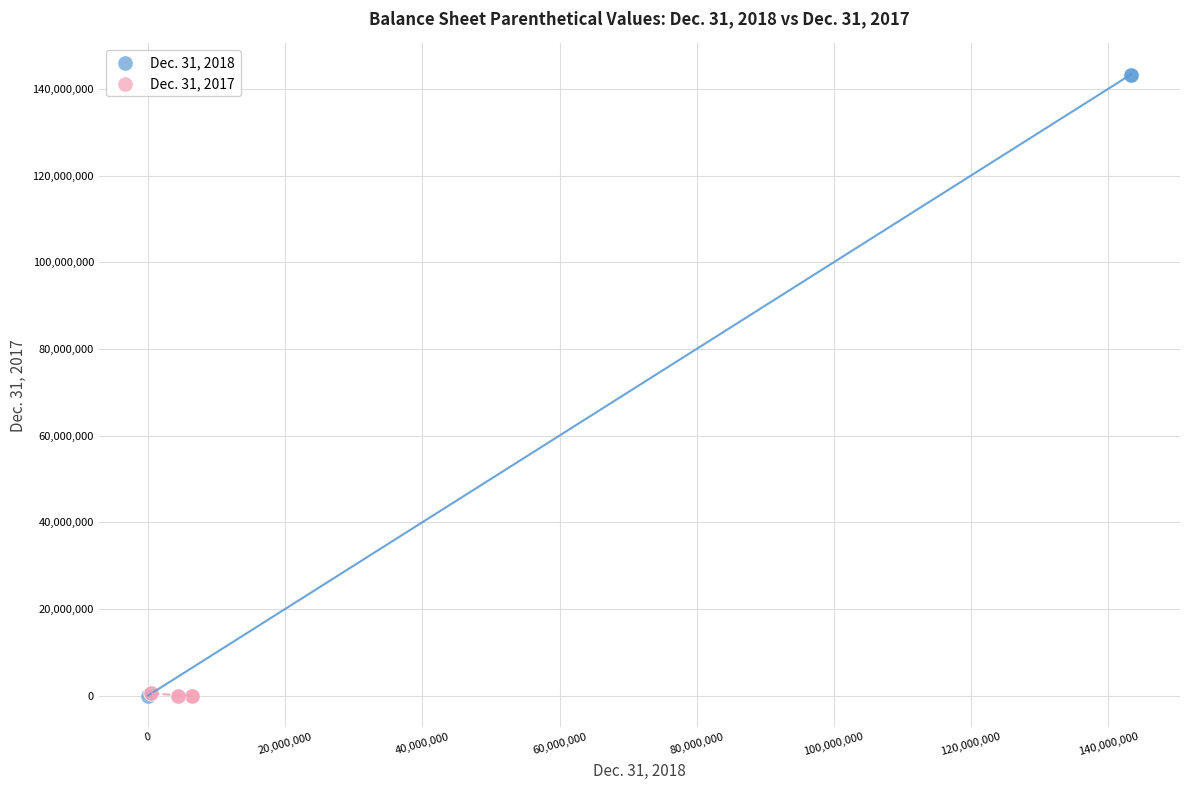

Which series has the largest Y range (max minus min)?

Dec. 31, 2018